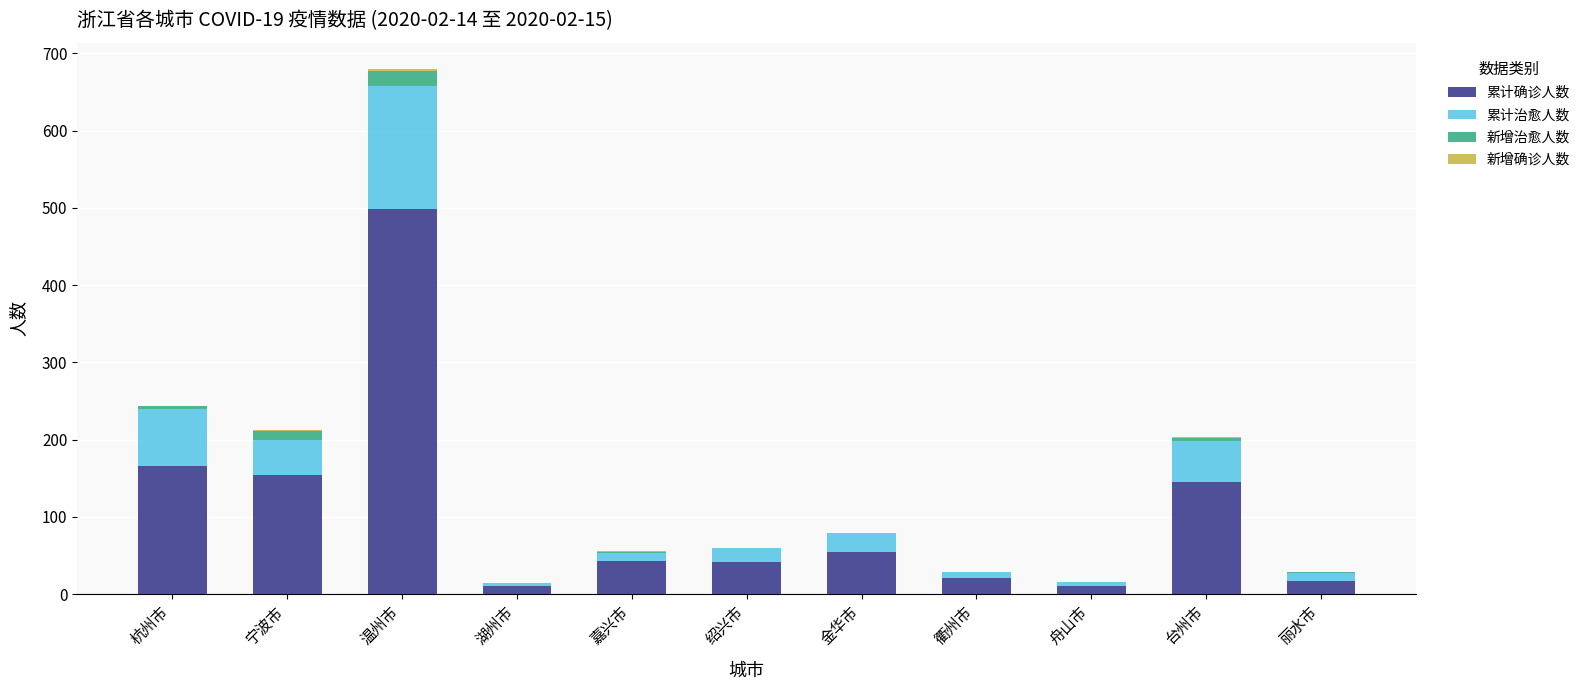

What is the highest value of the 累计确诊人数 series?

499